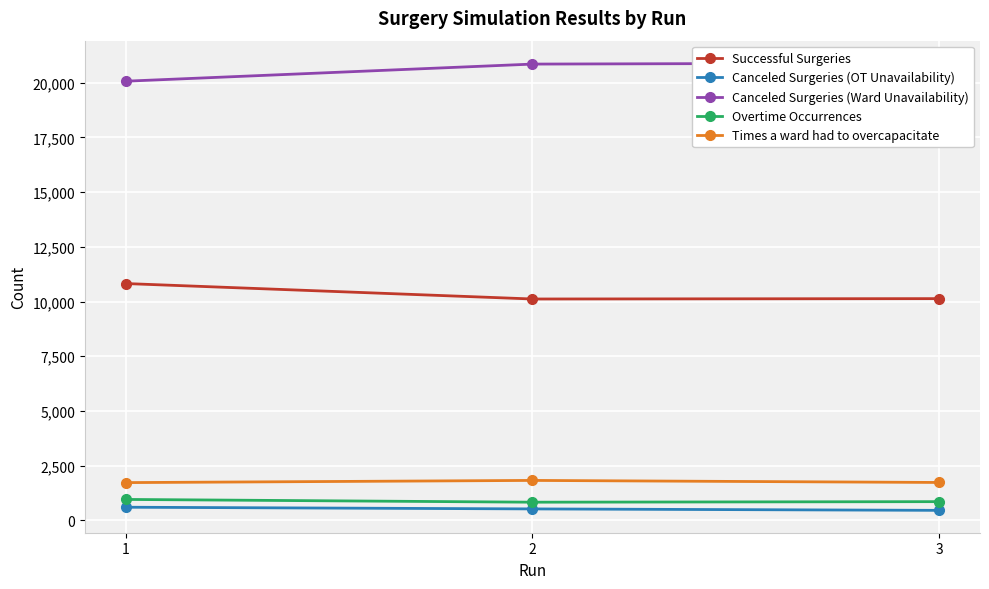

What is the sum of all Successful Surgeries values?

31077